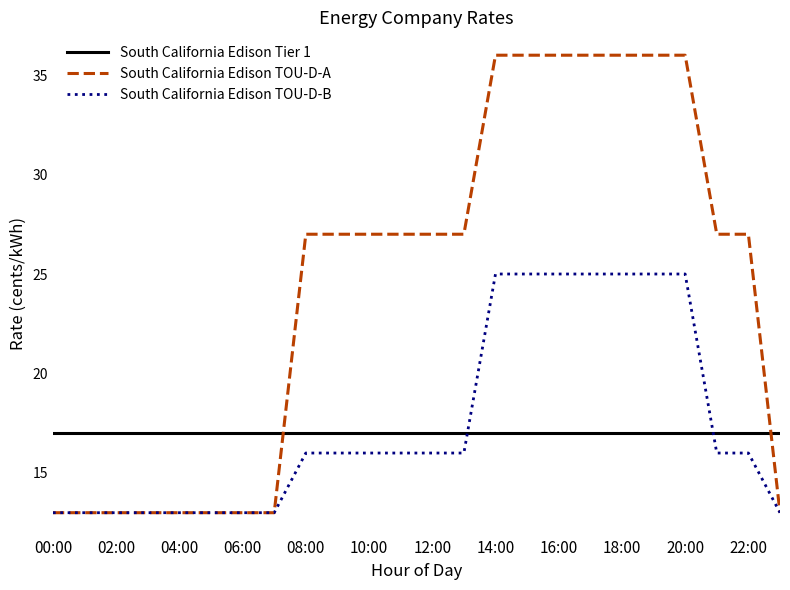

What is the lowest value of the South California Edison Tier 1 series?

17